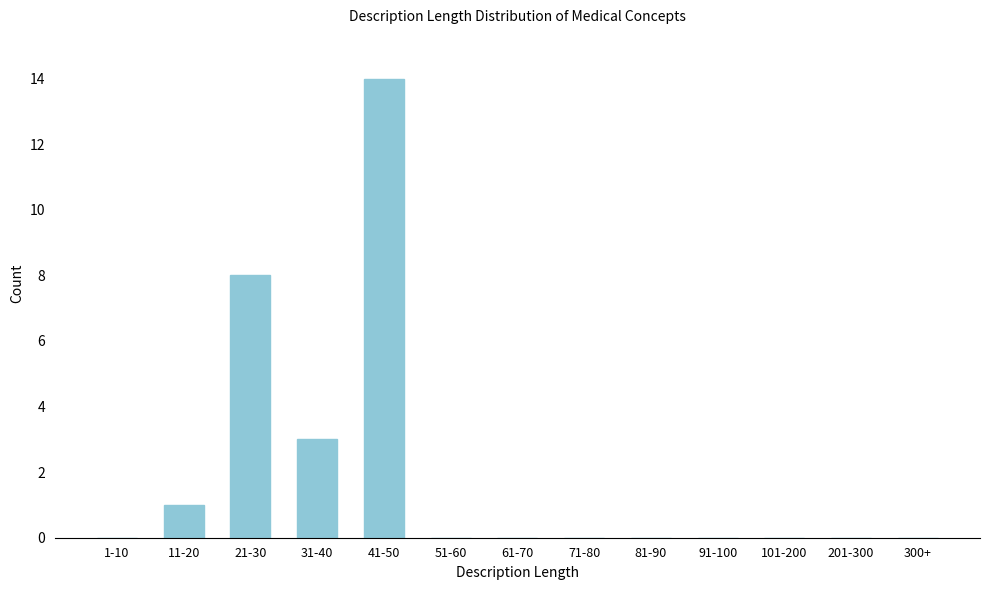

Reading left to right, transcribe all the data shown in this chart.

1-10=0	11-20=1	21-30=8	31-40=3	41-50=14	51-60=0	61-70=0	71-80=0	81-90=0	91-100=0	101-200=0	201-300=0	300+=0